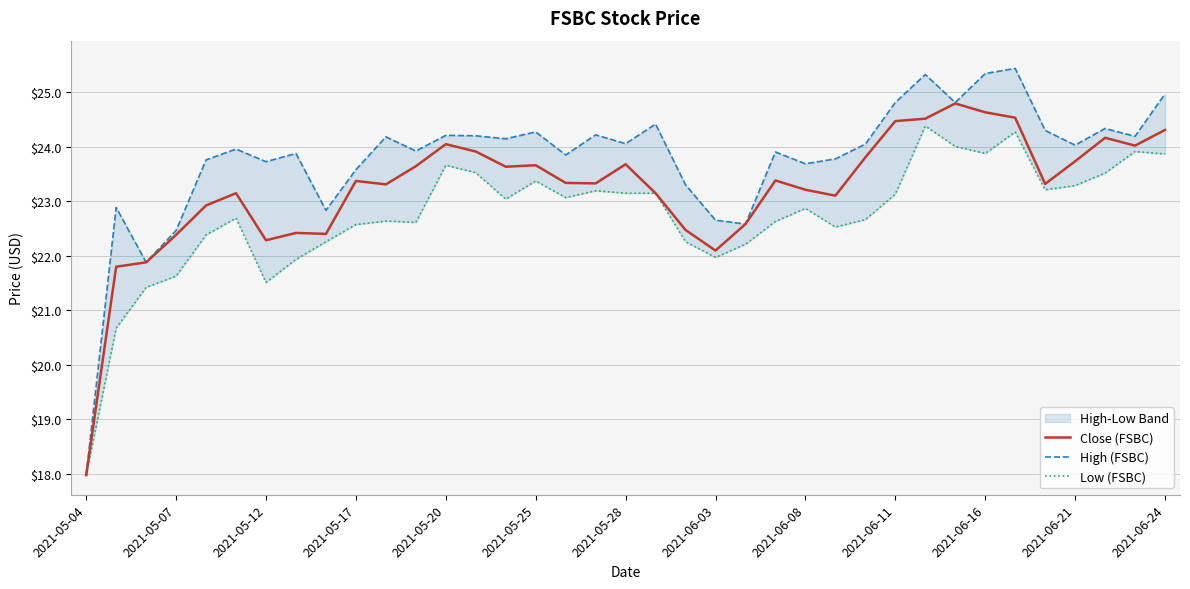

Reading right to left, extract all data points from this chart.

Close (FSBC): 24.3	24.0	24.2	23.7	23.3	24.5	24.6	24.8	24.5	24.5	23.8	23.1	23.2	23.4	22.6	22.1	22.5	23.1	23.7	23.3	23.3	23.7	23.6	23.9	24.0	23.6	23.3	23.4	22.4	22.4	22.3	23.1	22.9	22.4	21.9	21.8	18.0
High (FSBC): 25.0	24.2	24.3	24.0	24.3	25.4	25.3	24.8	25.3	24.8	24.0	23.8	23.7	23.9	22.6	22.7	23.3	24.4	24.1	24.2	23.8	24.3	24.1	24.2	24.2	23.9	24.2	23.6	22.8	23.9	23.7	24.0	23.8	22.5	21.9	22.9	18.0
Low (FSBC): 23.9	23.9	23.5	23.3	23.2	24.3	23.9	24.0	24.4	23.1	22.7	22.5	22.9	22.6	22.2	22.0	22.3	23.1	23.1	23.2	23.1	23.4	23.0	23.5	23.7	22.6	22.6	22.6	22.3	21.9	21.5	22.7	22.4	21.6	21.4	20.7	18.0